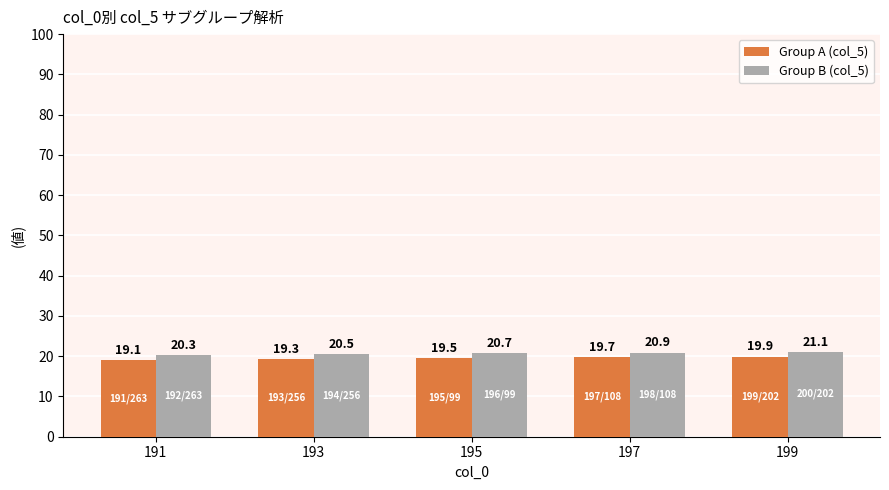

What is the minimum value shown in the chart?

19.1